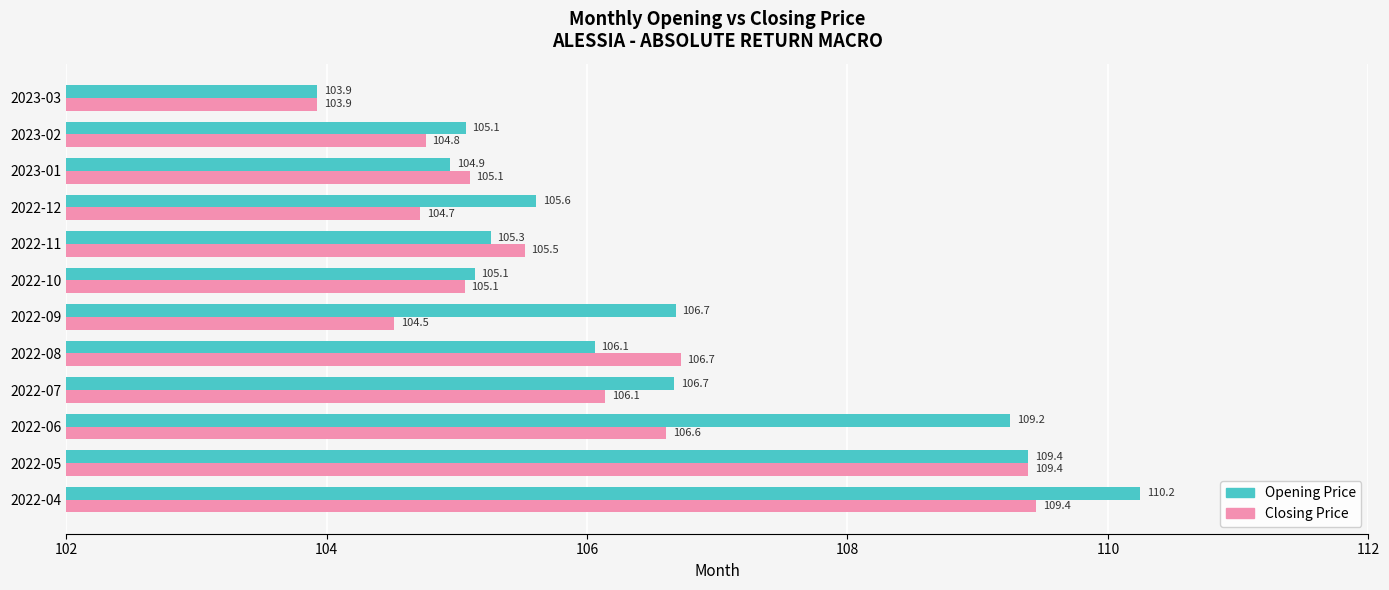

Is it true that Opening Price equals 105.6 at 2022-12?

True